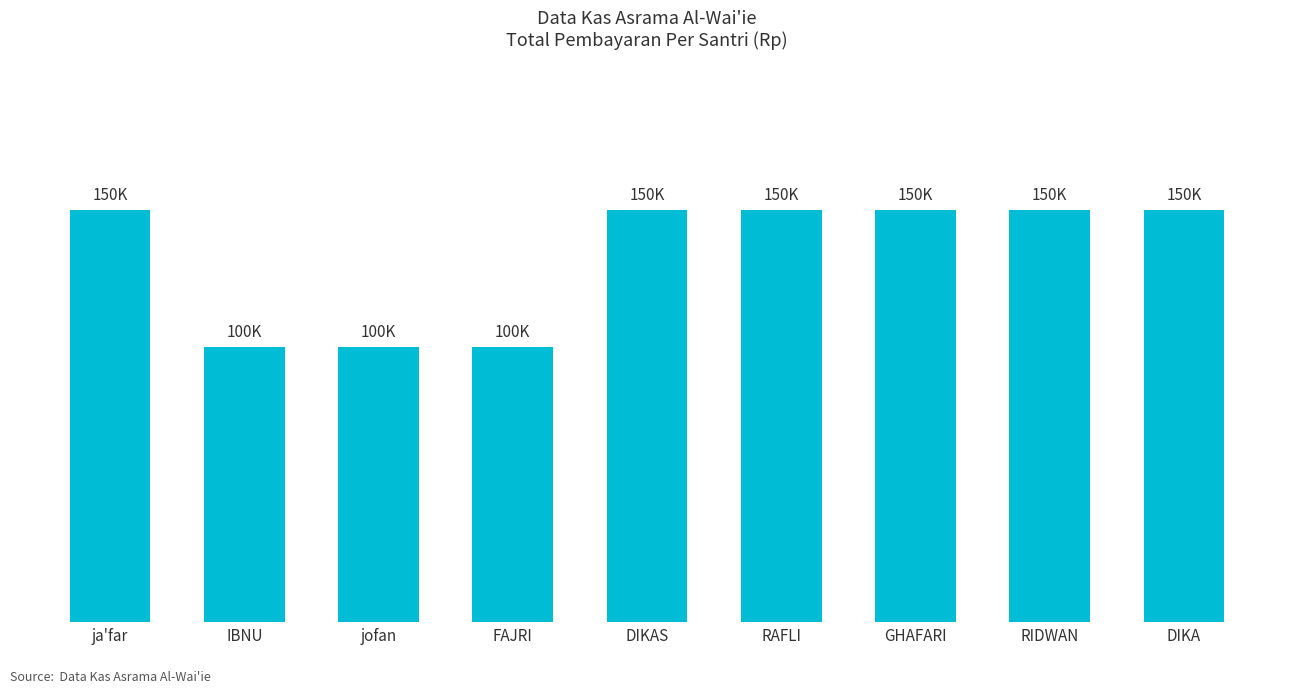

Reading left to right, extract all data points from this chart.

ja'far=150000	IBNU=100000	jofan=100000	FAJRI=100000	DIKAS=150000	RAFLI=150000	GHAFARI=150000	RIDWAN=150000	DIKA=150000